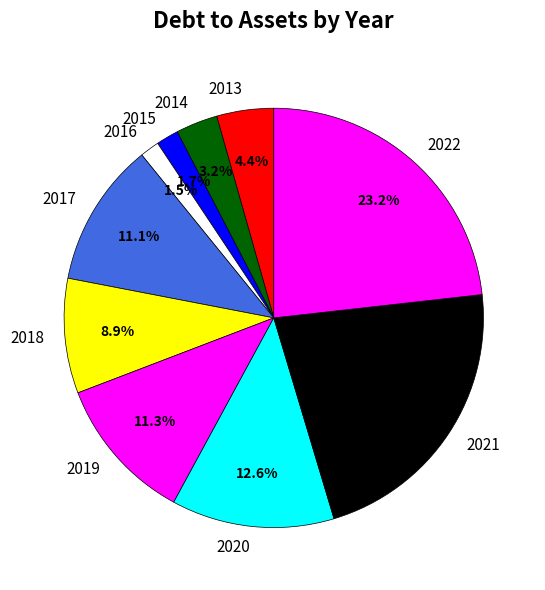

What percentage is NOT represented by 2014?

96.8%